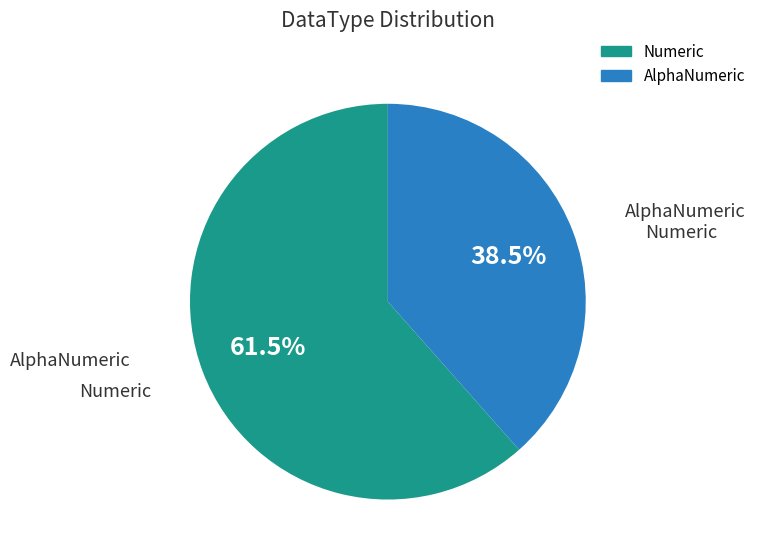

Count the number of slices in the pie.

2